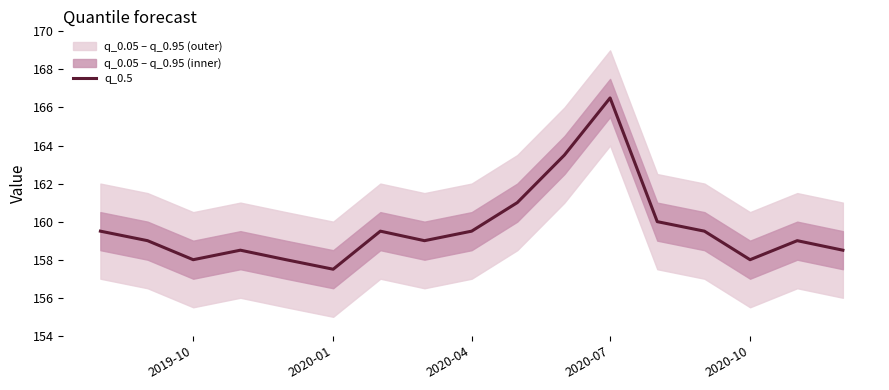

Reading right to left, what are all the values shown in this chart?

158.5	159.0	158.0	159.5	160.0	166.5	163.5	161.0	159.5	159.0	159.5	157.5	158.0	158.5	158.0	159.0	159.5